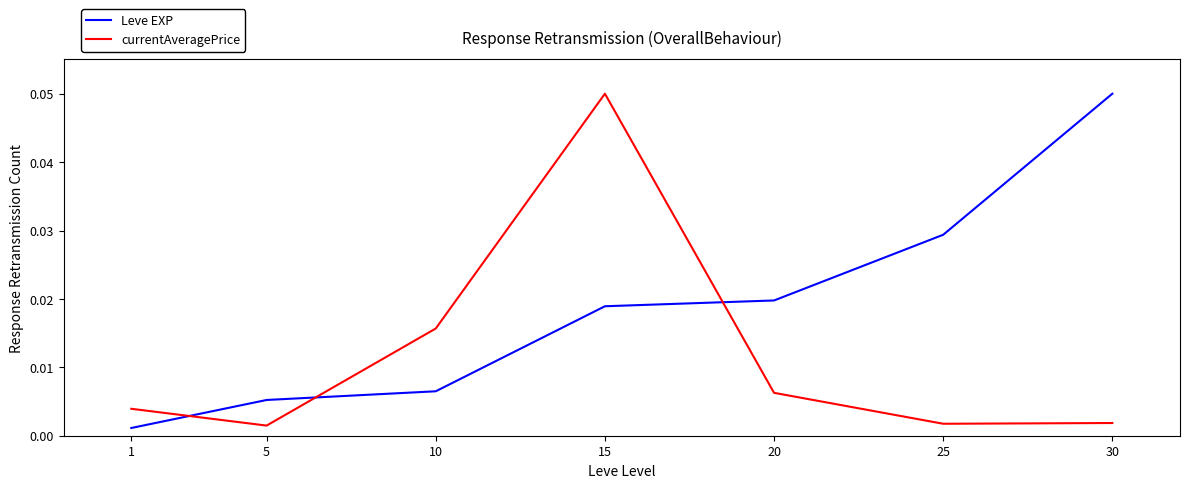

At which category is the sum across all series the highest?

15